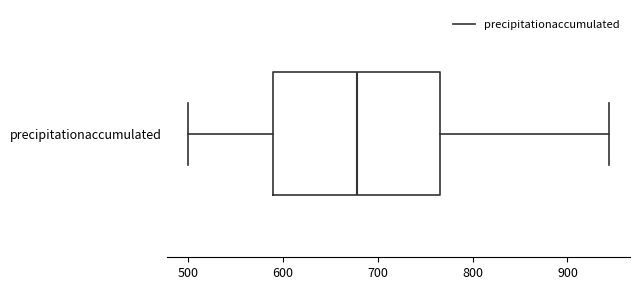

Read this box plot against the x-axis: the position of the median line, the range covered by the box, and the ends of both whiskers. The values are not printed on the chart, so give them approximately, as read against the axis.

median 680, box 590 to 770, whiskers 500 to 940